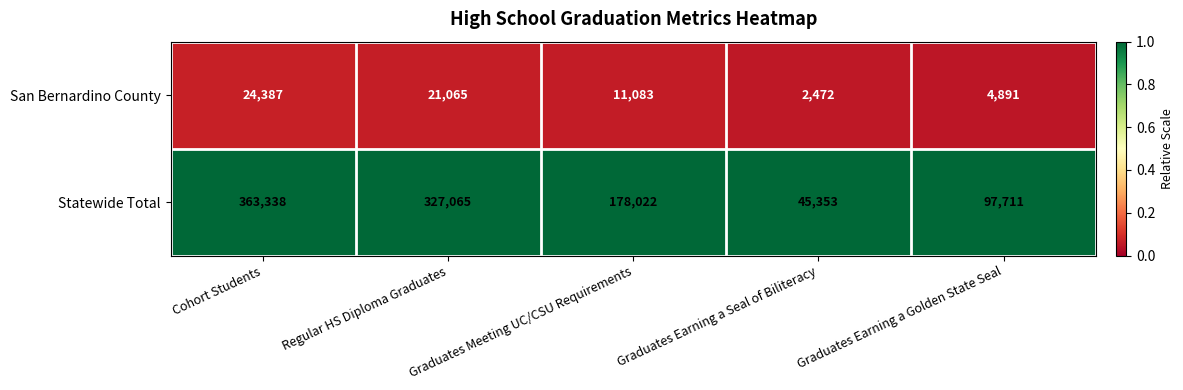

Which series has the largest total across all categories?

Statewide Total